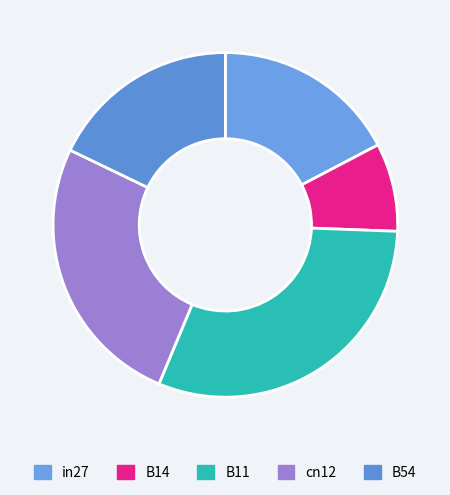

Is the sum of B14 and B54 greater than half?

No